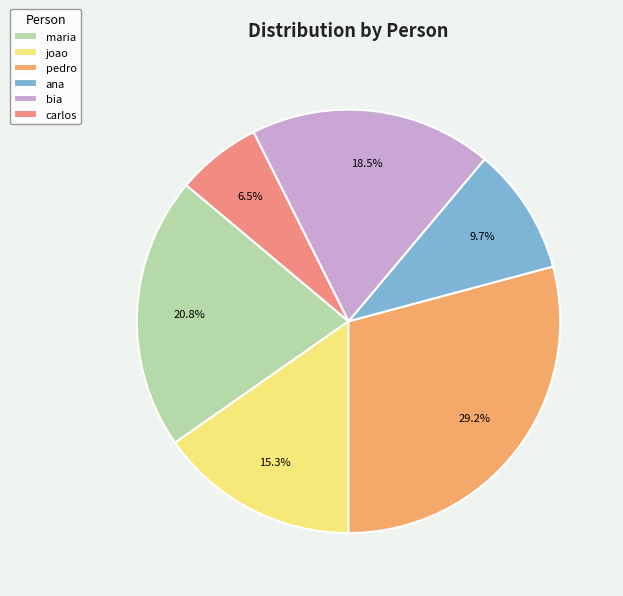

What is the change in value from bia to carlos?

-26